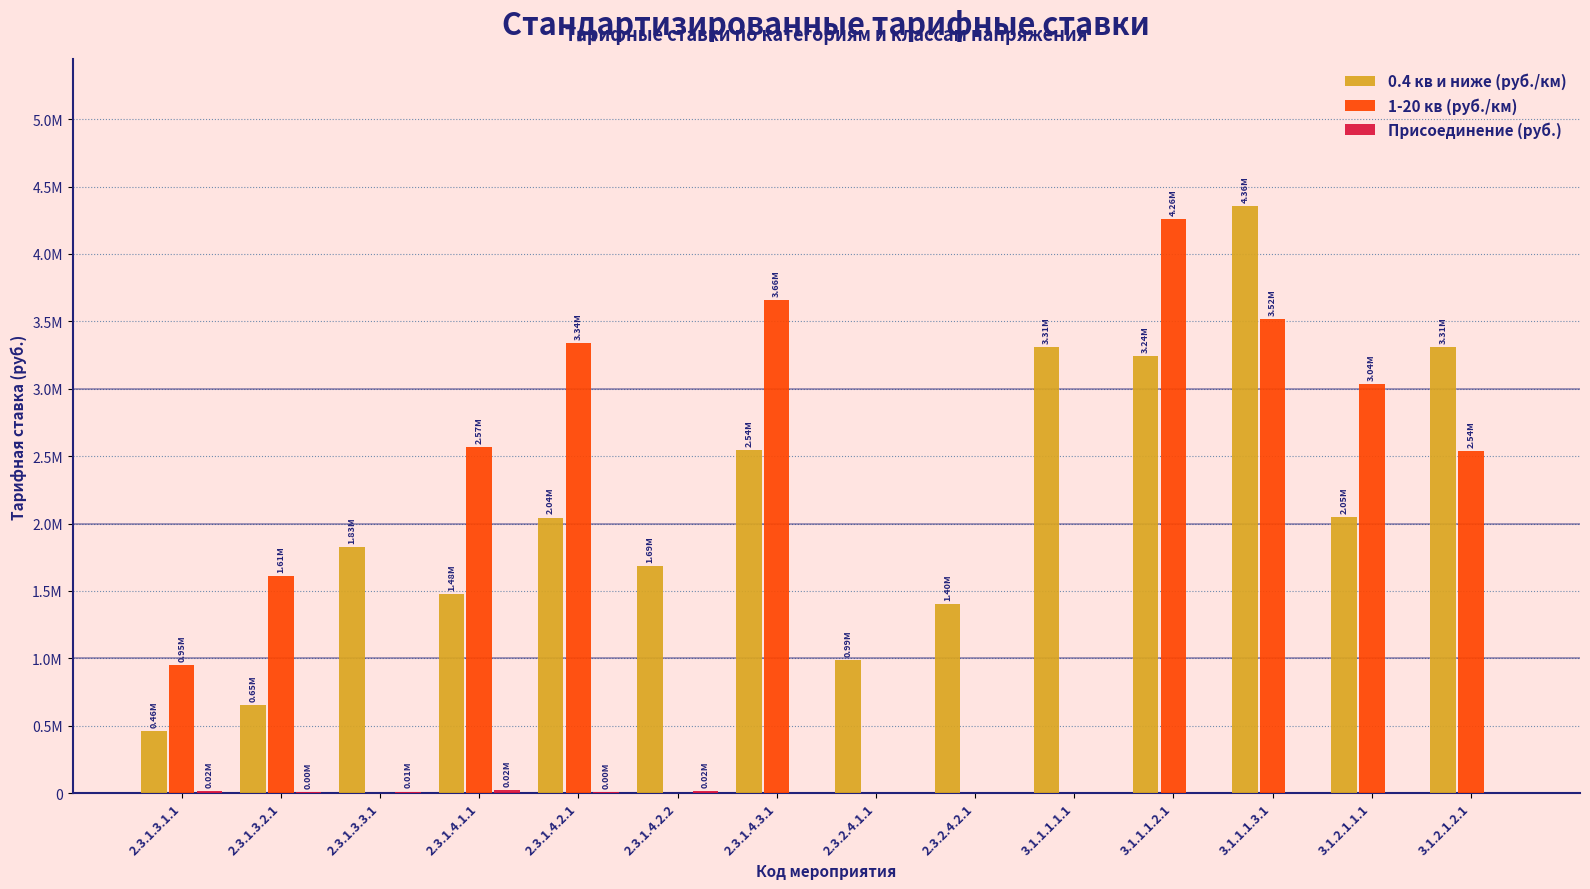

Does the chart contain stacked bars?

No